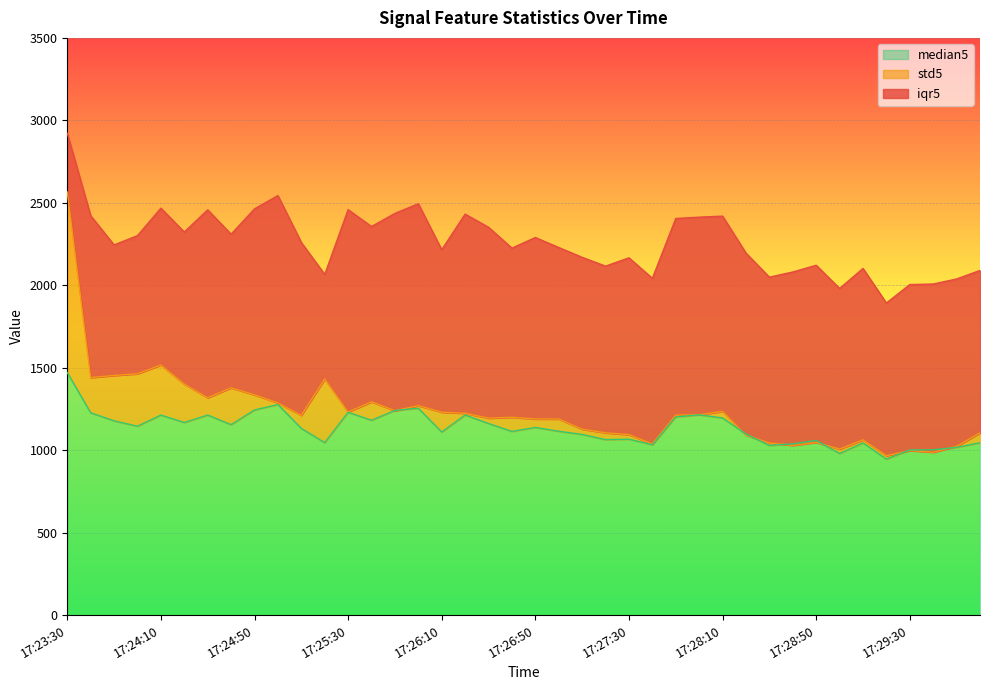

The value of median5 at 17:24:50 is 1953.0. True or false?

False